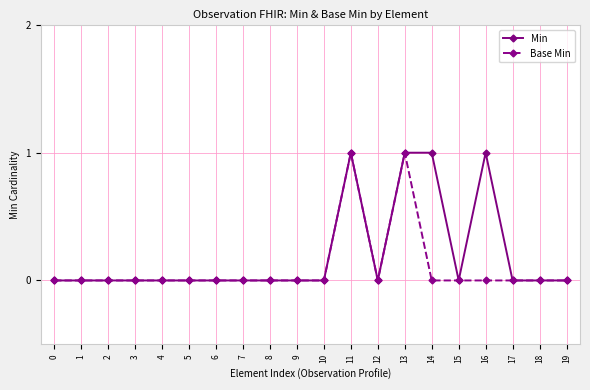

Reading left to right, what are all the values shown in this chart?

Min: 0	0	0	0	0	0	0	0	0	0	0	1	0	1	1	0	1	0	0	0
Base Min: 0	0	0	0	0	0	0	0	0	0	0	1	0	1	0	0	0	0	0	0